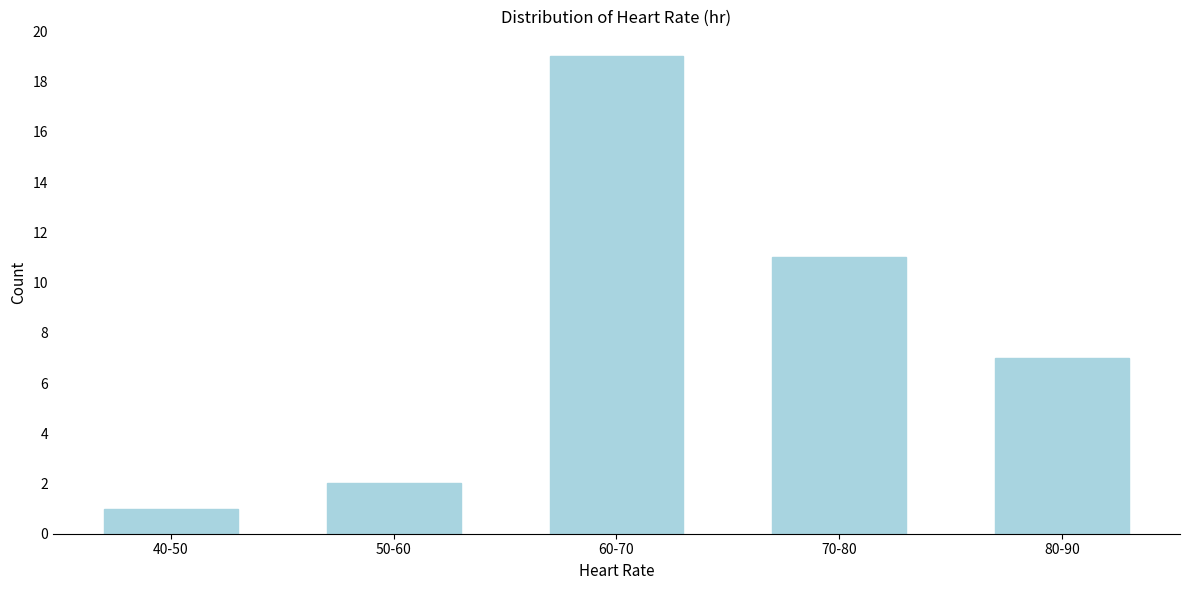

Reading left to right, what are all the values shown in this chart?

40-50=1	50-60=2	60-70=19	70-80=11	80-90=7